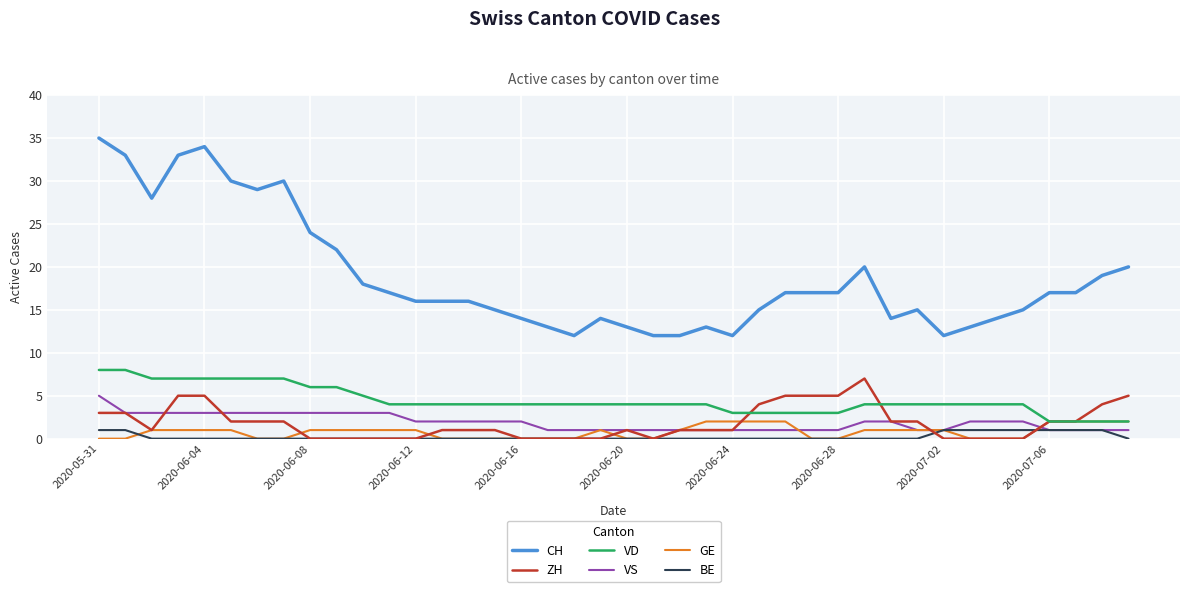

Which series has the largest total across all categories?

CH